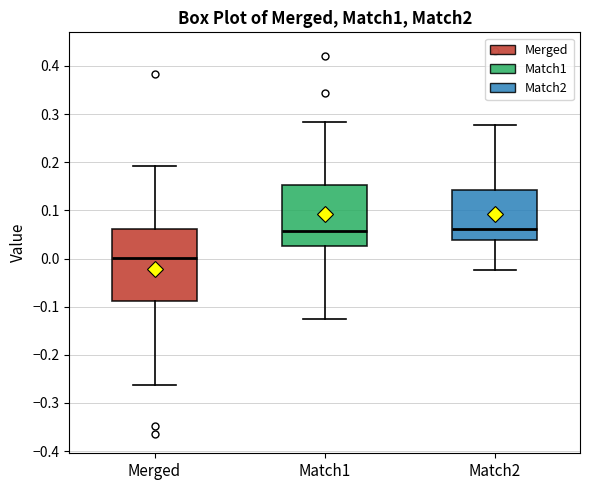

Which box is the tallest, from its lower edge to its upper edge?

Merged